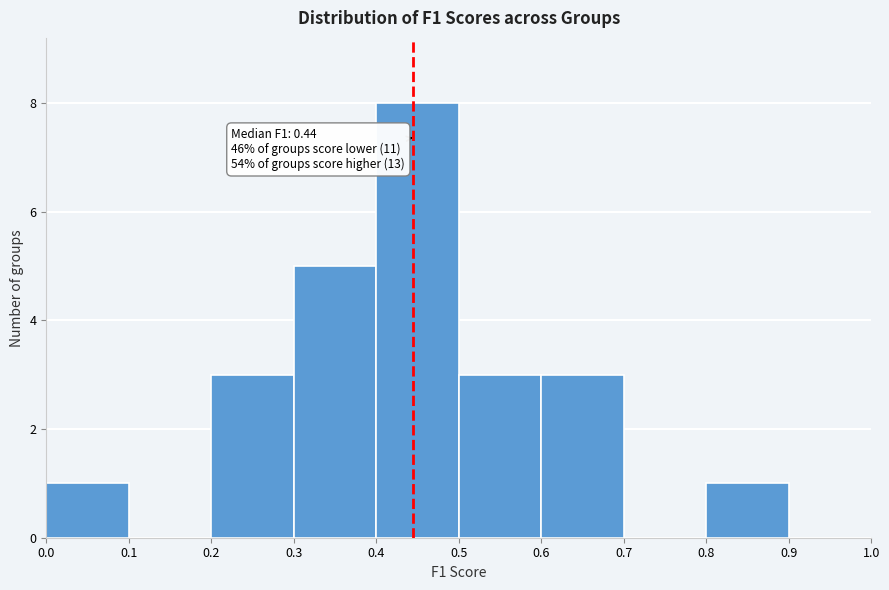

Over which range of the x-axis is the bar tallest?

0.4 to 0.5